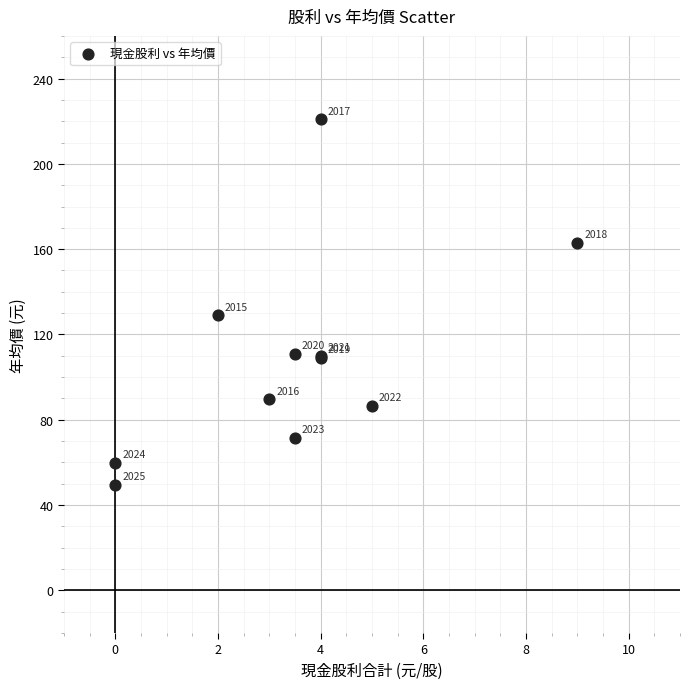

What Y value in the scatter plot is closest to 135?

129.0